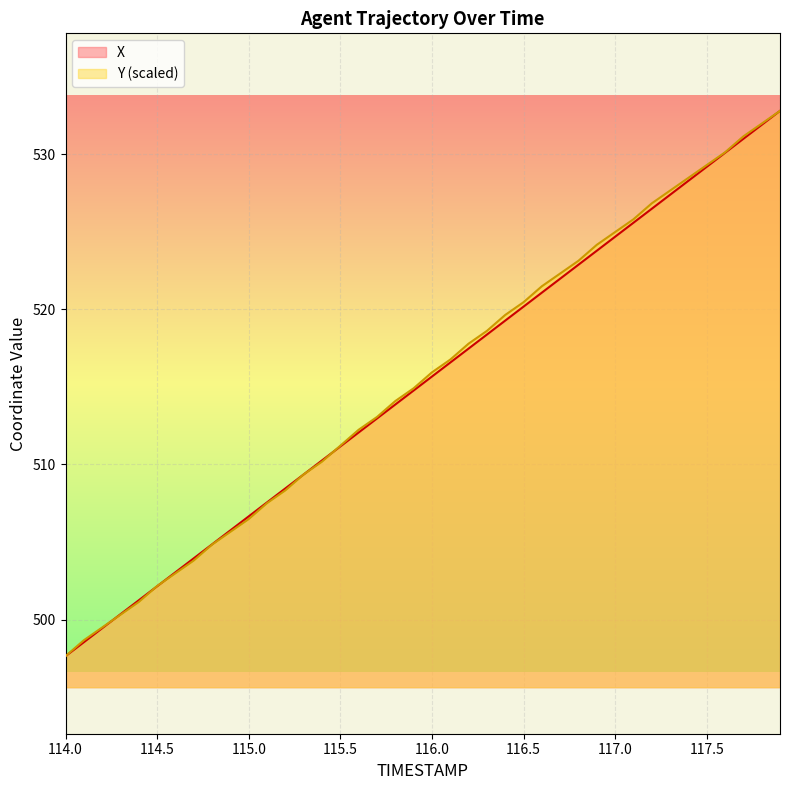

At which label does X first exceed 515?

116.0